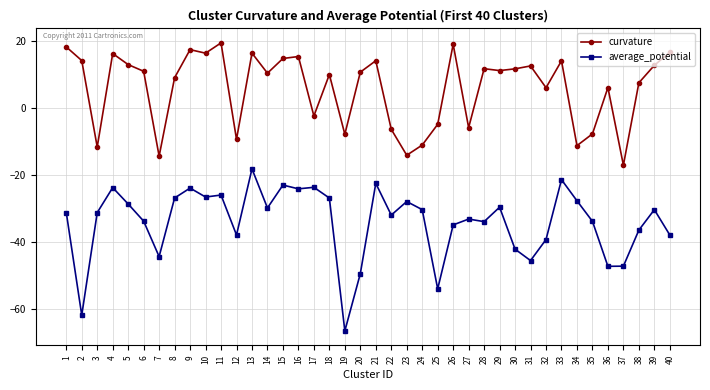

The value of curvature at 3 is -11.6. True or false?

True